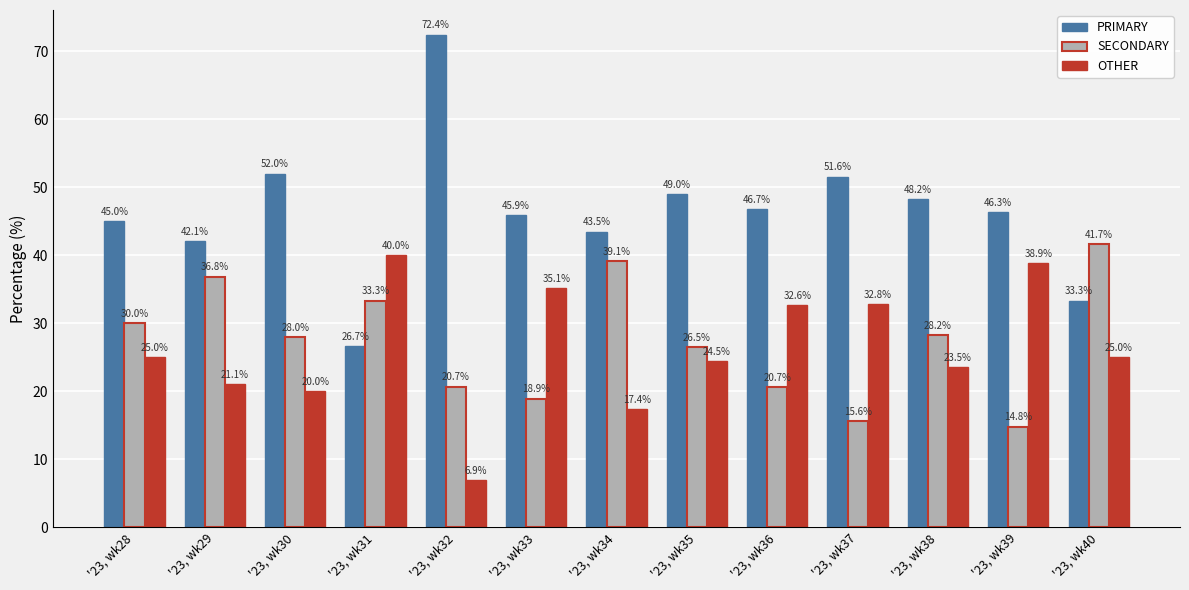

What is the smallest value displayed?

6.9